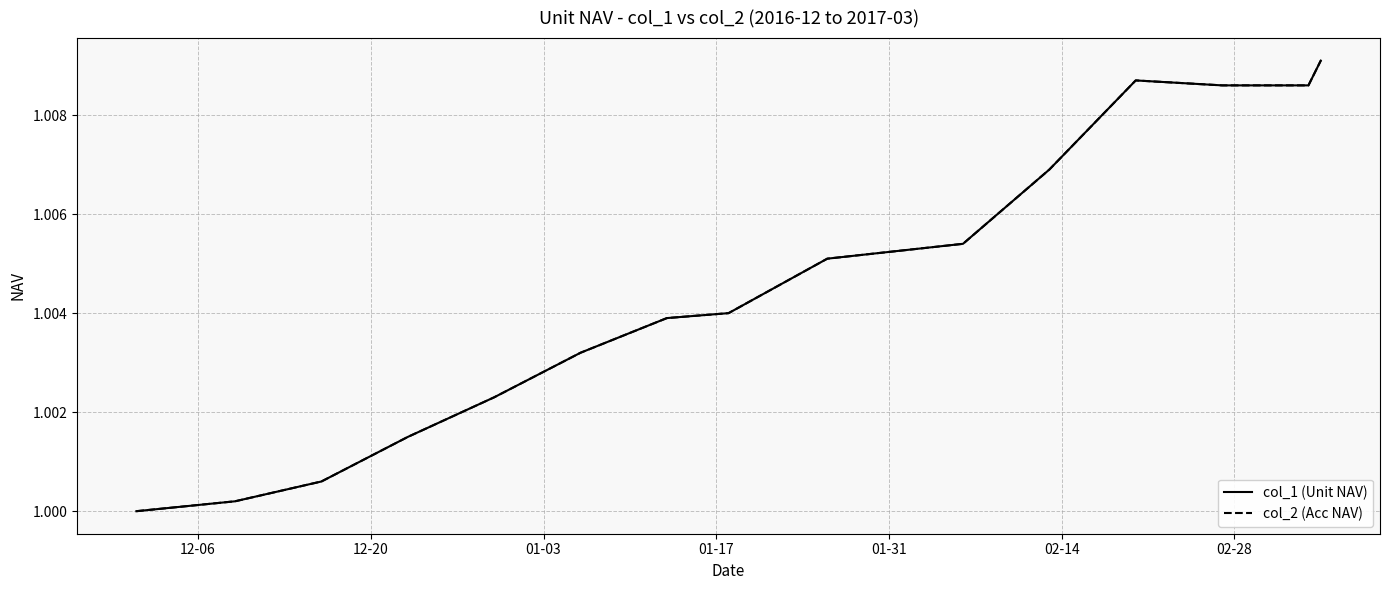

True or false: col_1 (Unit NAV) and col_2 (Acc NAV) cross at least once.

False